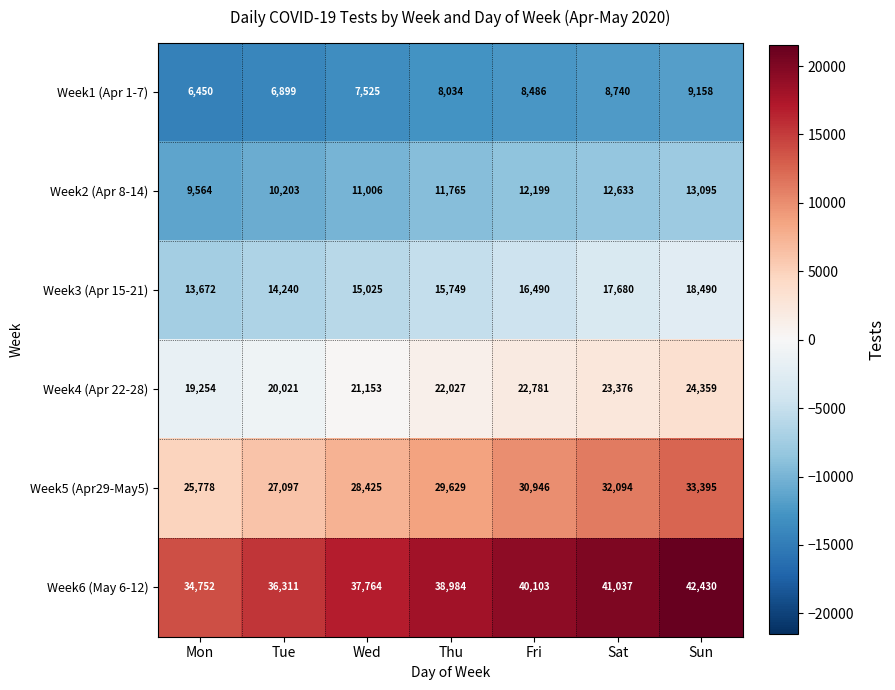

What is the minimum value for Week6 (May 6-12)?

34752